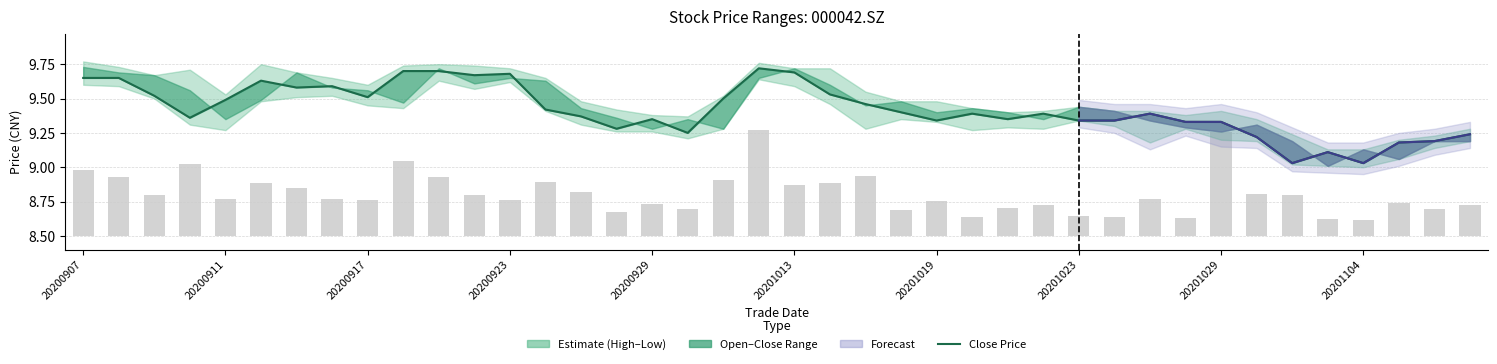

Are the bars horizontal?

No